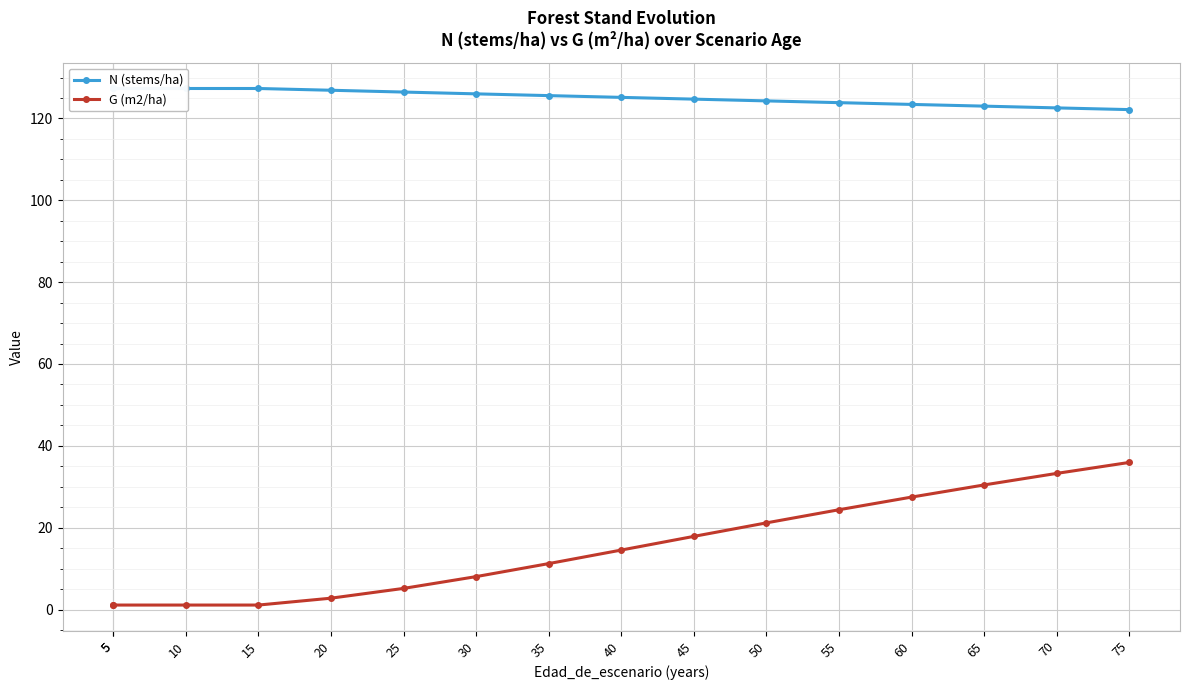

Rank the series by their average value, from highest to lowest.

N (stems/ha), G (m2/ha)